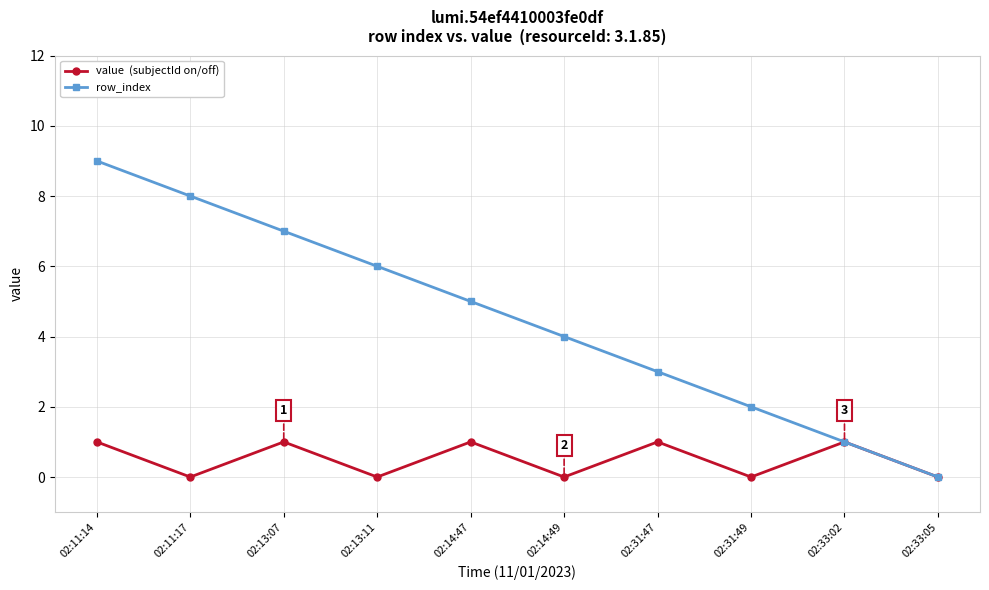

What is the maximum value shown in the chart?

9